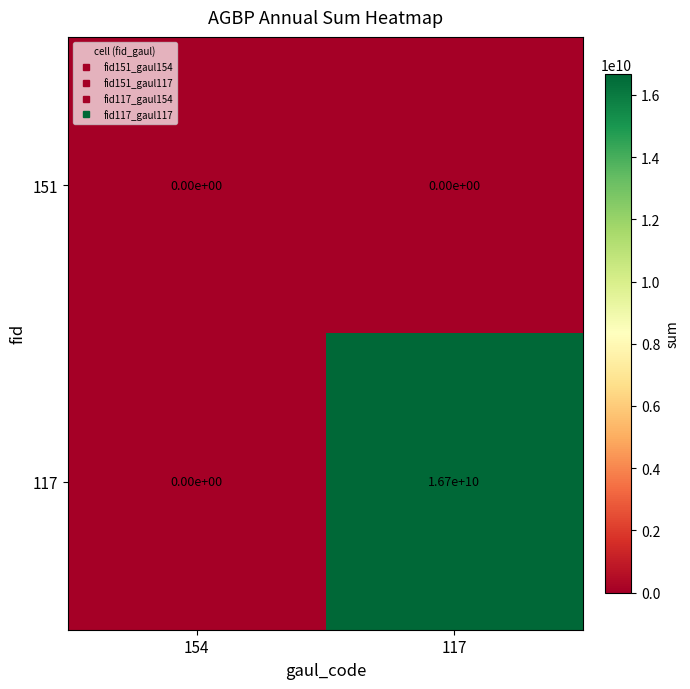

How many distinct data groups are displayed?

2